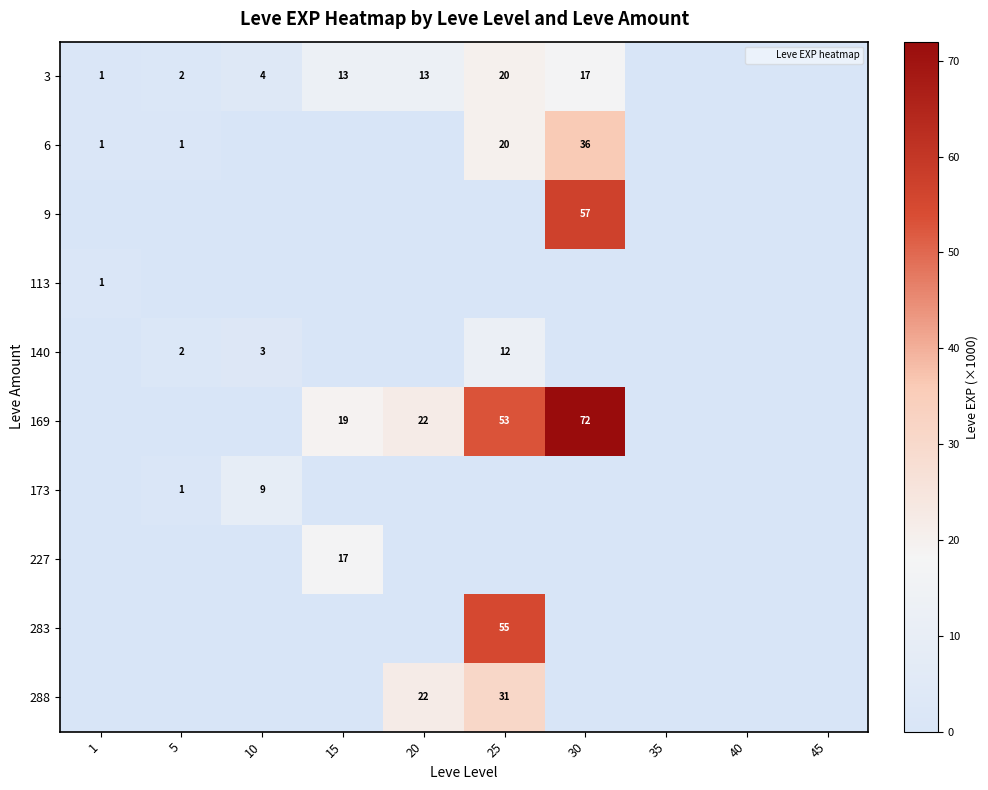

Which series has the widest spread of values?

169